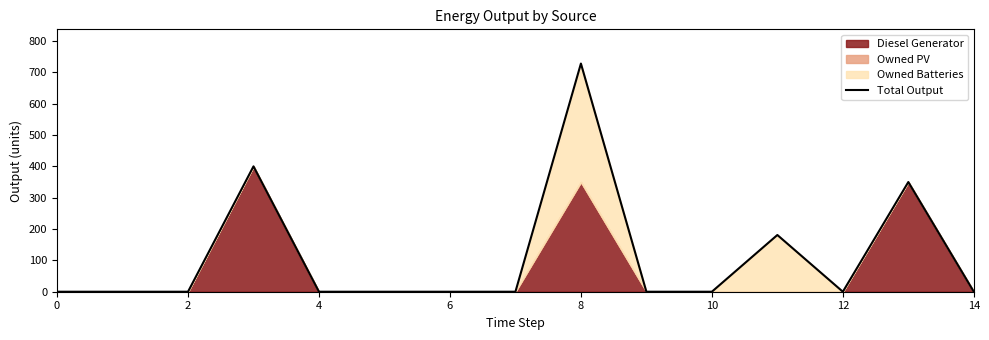

What is the label of the 5th point from the left?

4